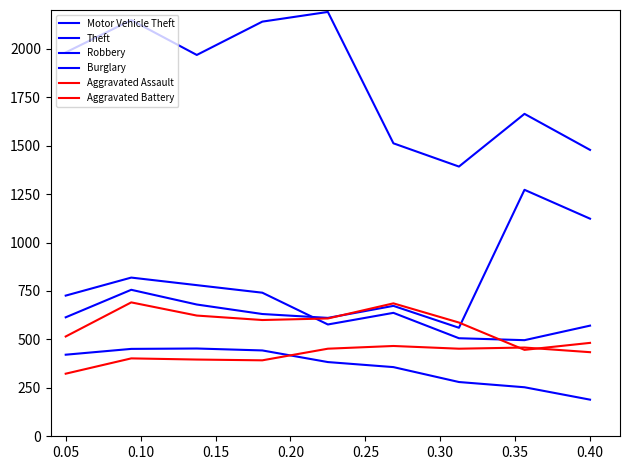

Does the chart display data point markers on the line(s)?

No